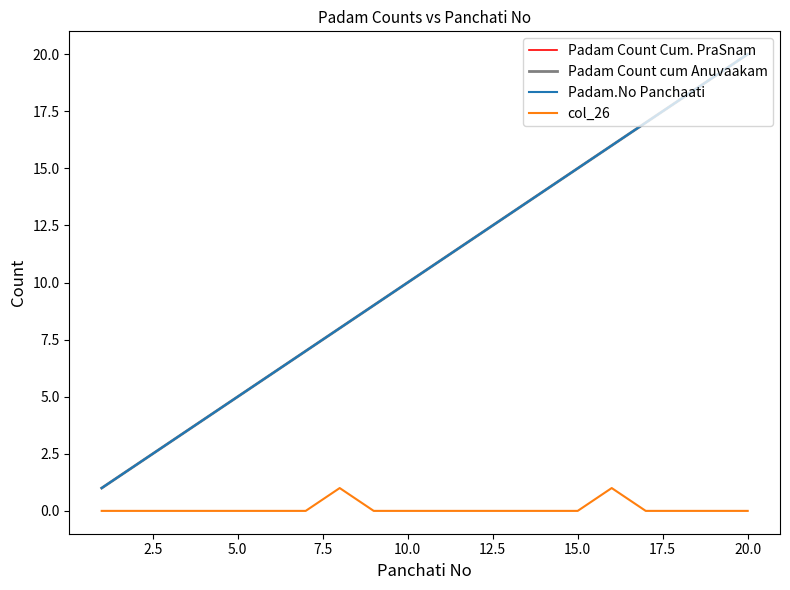

Does the chart have visible grid lines?

No